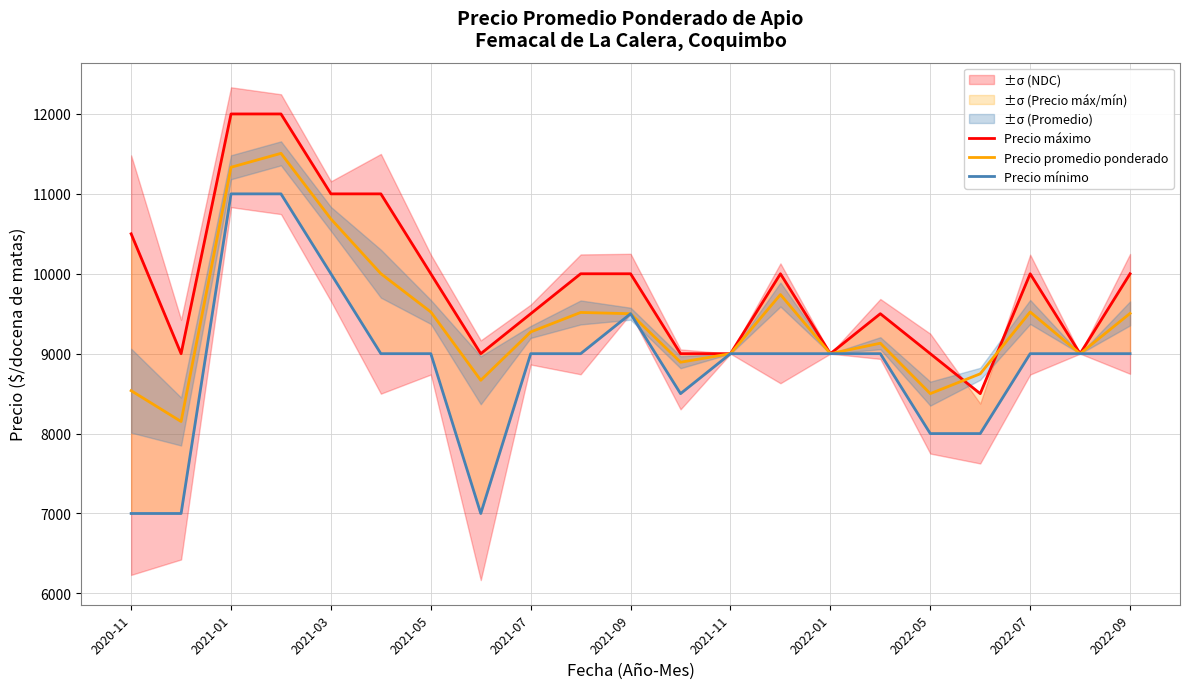

What is the minimum value for Precio promedio ponderado?

8151